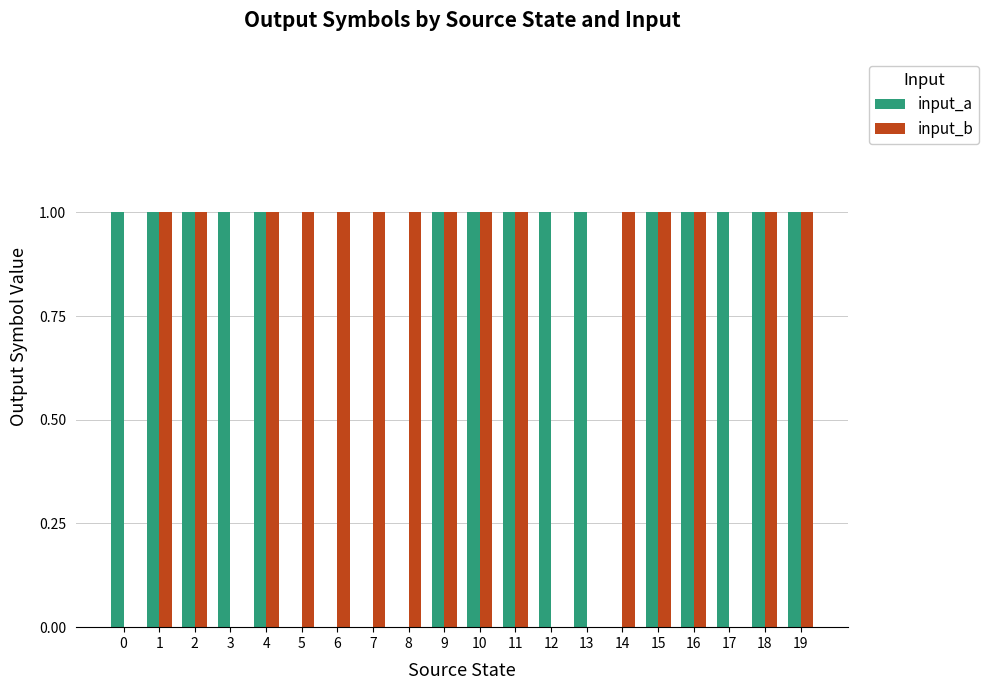

Reading left to right, transcribe all the data shown in this chart.

input_a: 1	1	1	1	1	0	0	0	0	1	1	1	1	1	0	1	1	1	1	1
input_b: 0	1	1	0	1	1	1	1	1	1	1	1	0	0	1	1	1	0	1	1